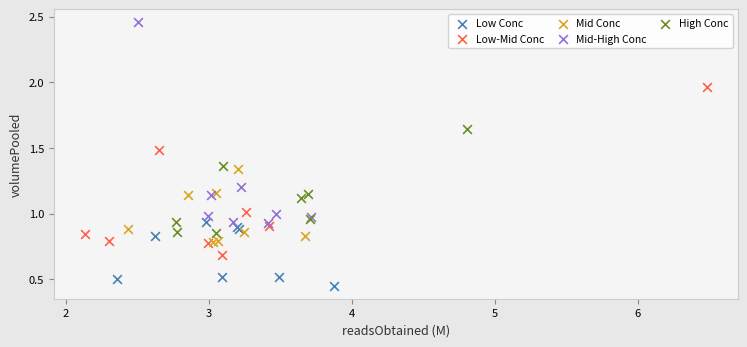

Which series has the widest spread of Y values?

Mid-High Conc